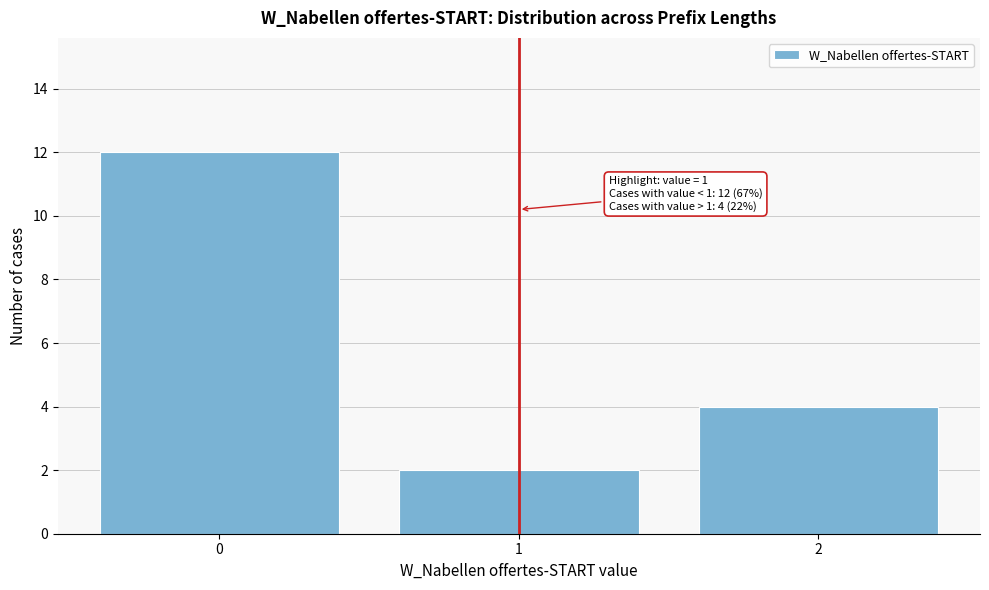

Reading left to right, what are all the values shown in this chart?

0=12	1=2	2=4